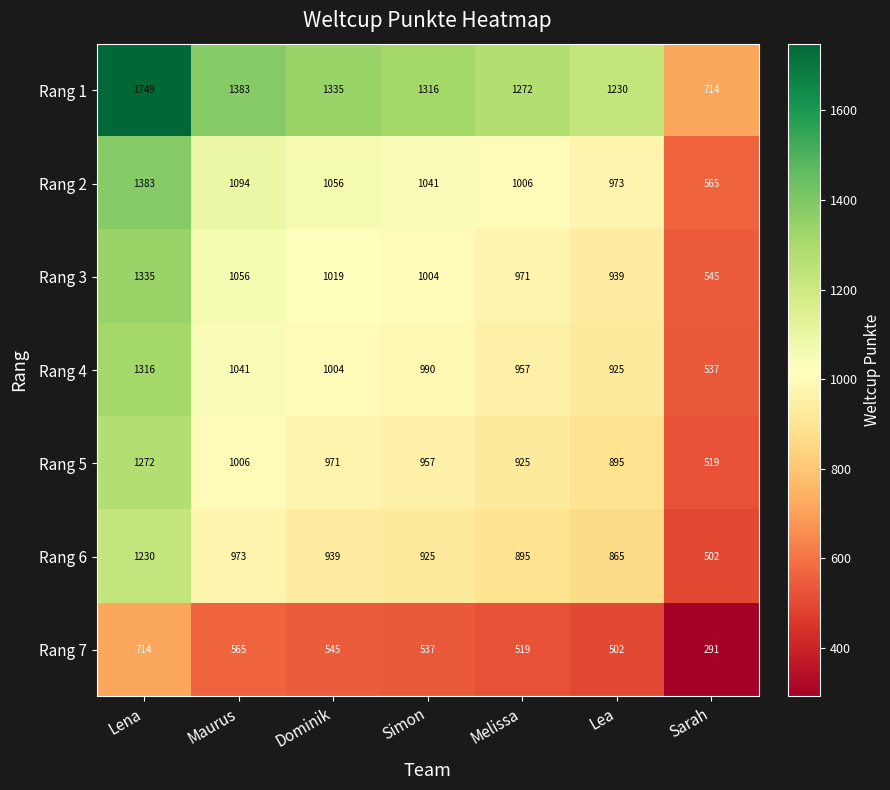

Which series has the largest range (max minus min)?

Rang 1